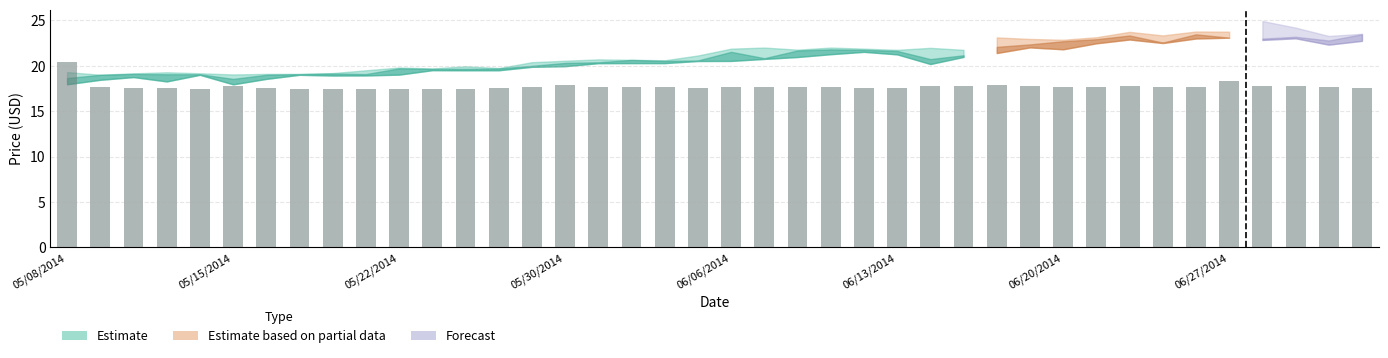

What is the smallest value displayed?

17.5